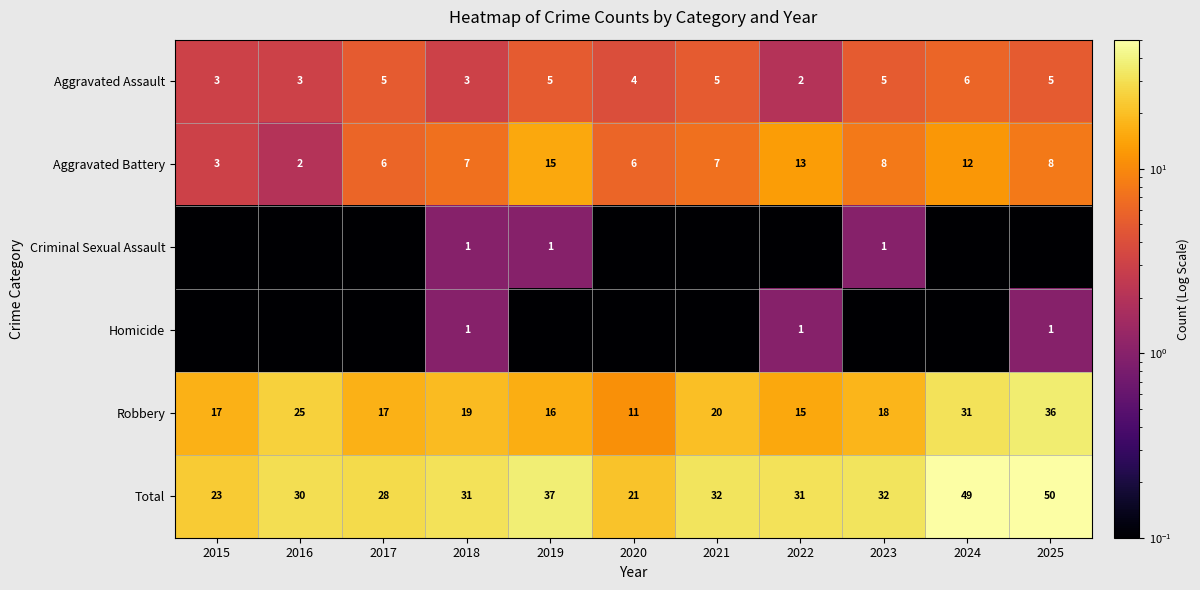

The value of Aggravated Assault at 2025 is 5.0. True or false?

True